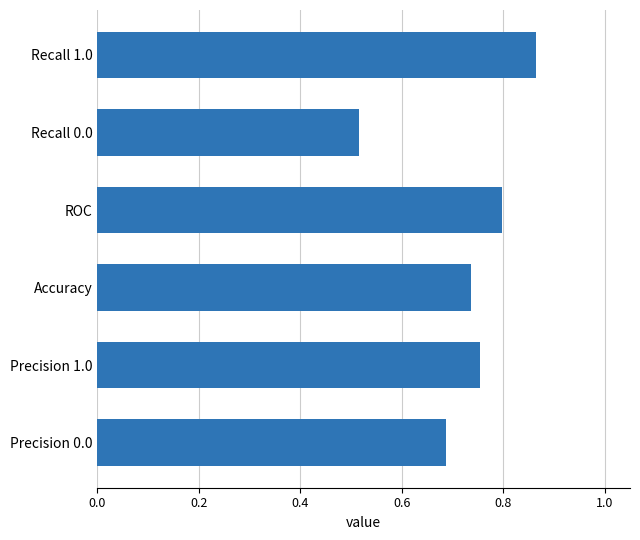

The value at Recall 0.0 is 0.8. True or false?

False